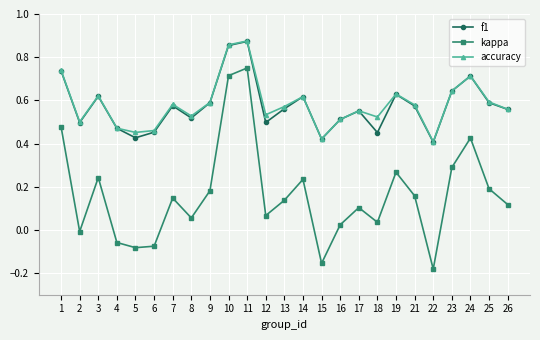

True or false: kappa and accuracy intersect in this chart.

False